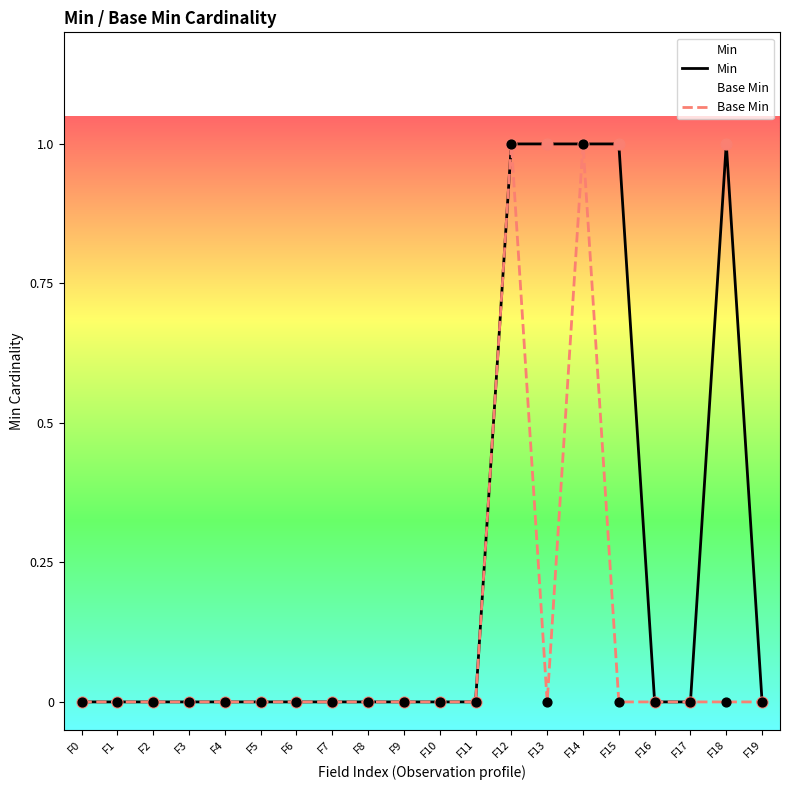

At which category is the sum across all series the highest?

F12